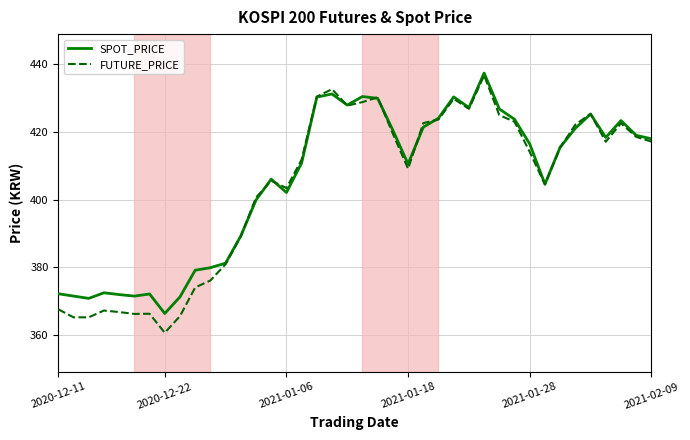

Which series has the largest range (max minus min)?

FUTURE_PRICE